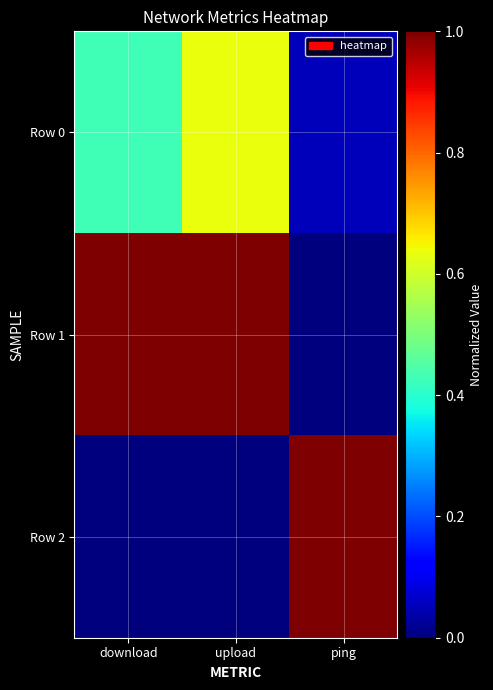

What is the total value across all series at download?

1.4